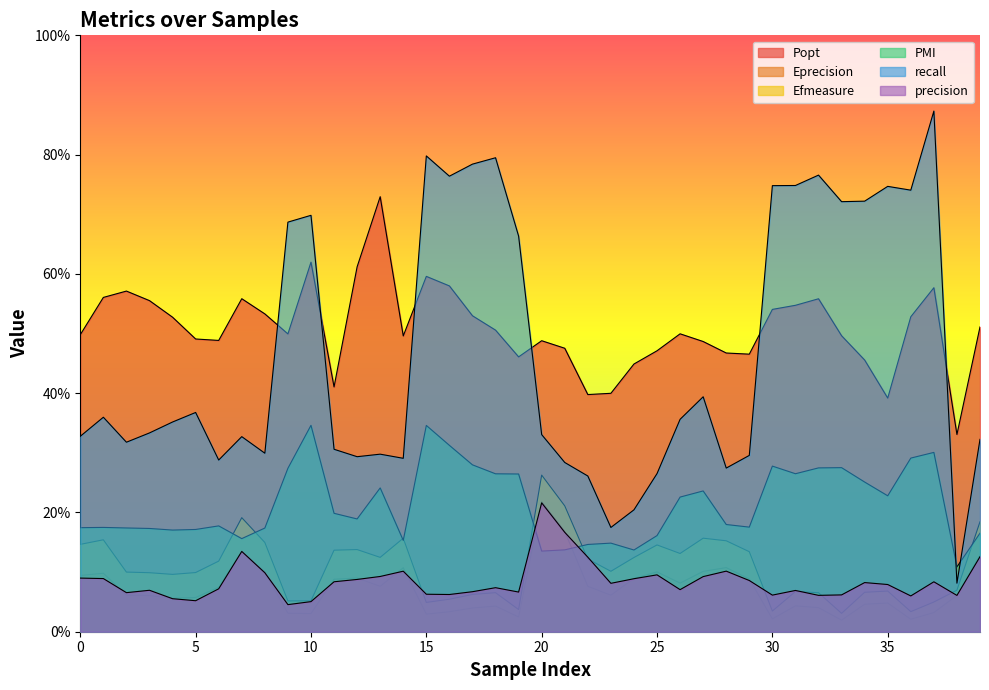

What is the sum of the Efmeasure values at 15 and 10?

0.1